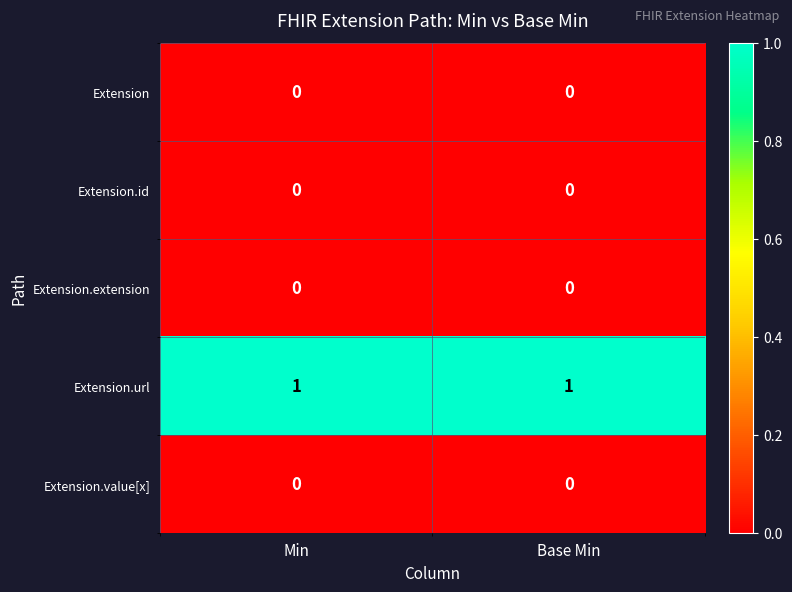

Count the number of data series in this chart.

5